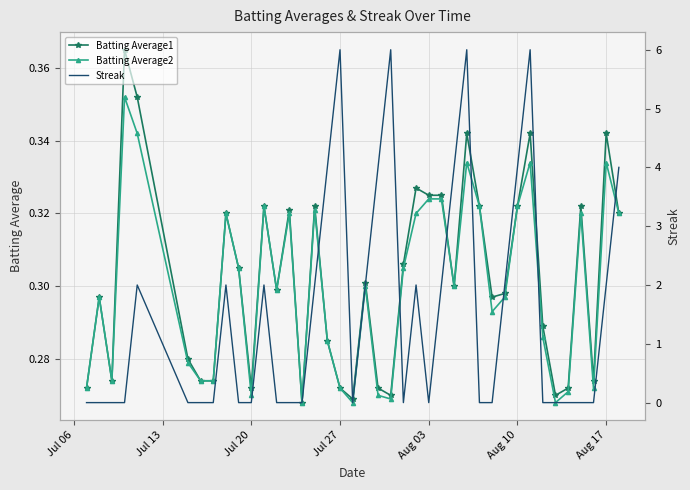

What is the average value of the Batting Average2 series?

0.3